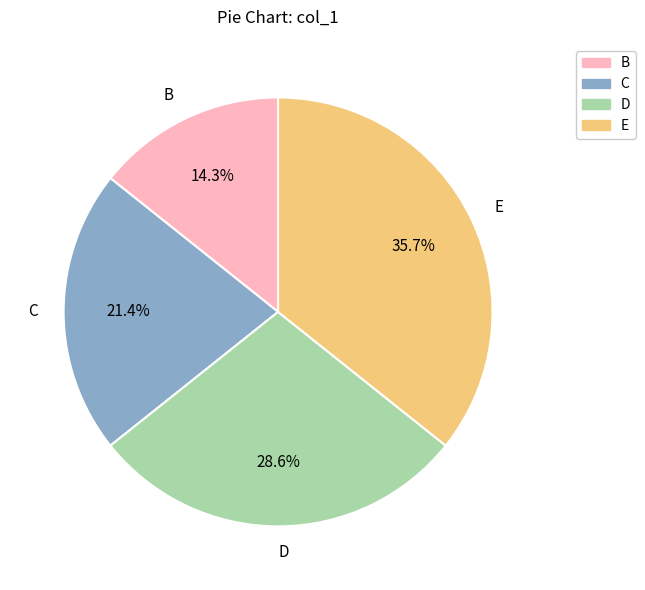

Is it true that C is 27% of the pie?

False